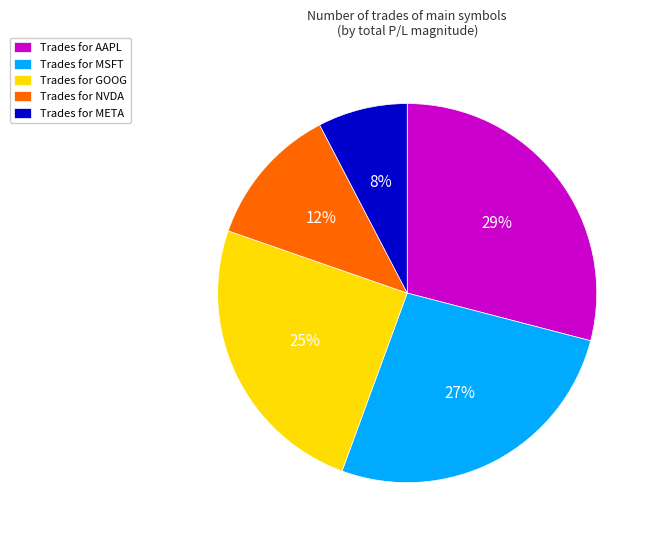

Is there a majority slice in this chart?

No